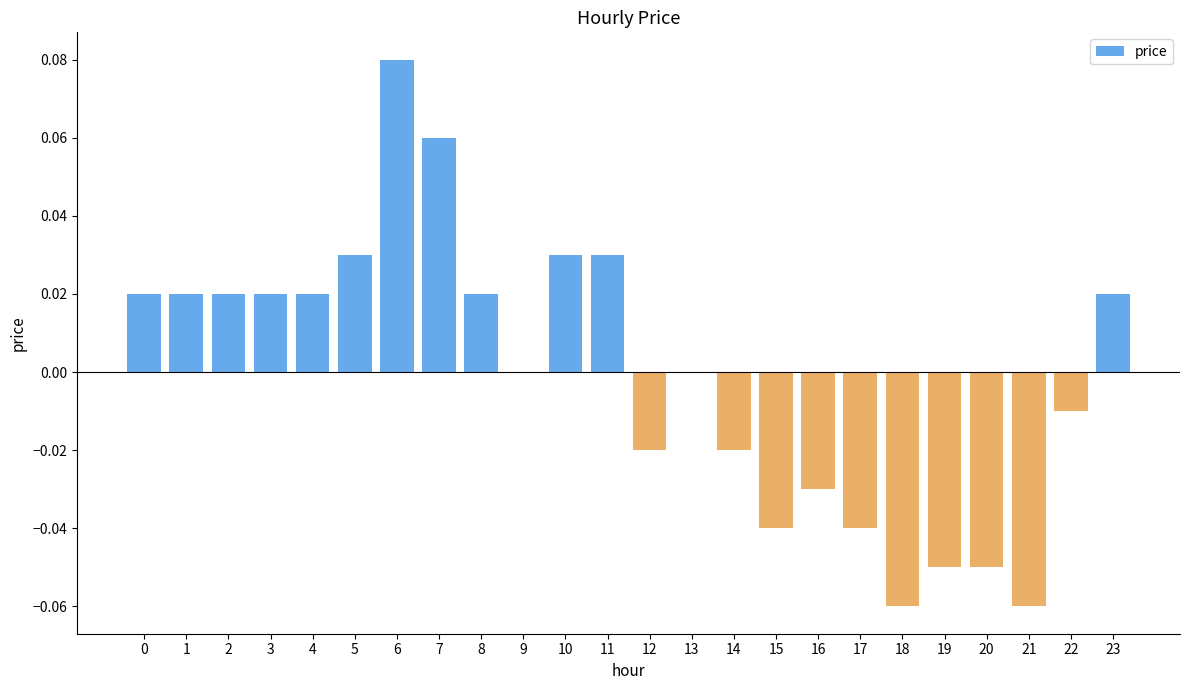

How many distinct data groups are displayed?

1